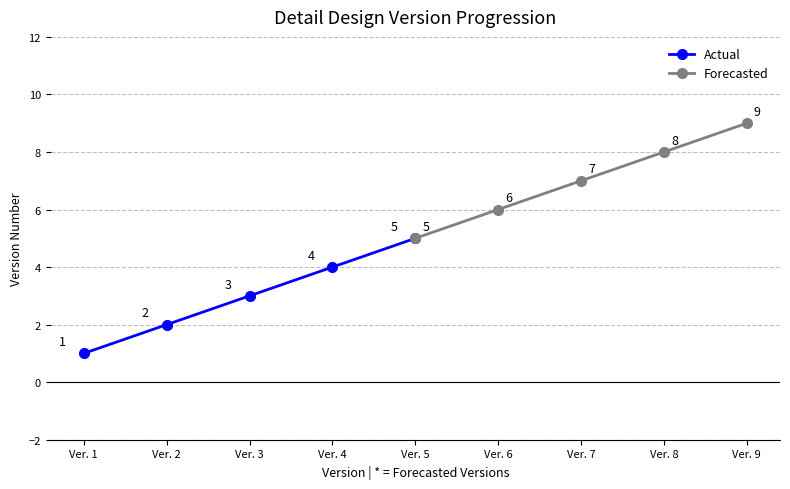

Which series has the widest spread of values?

Actual